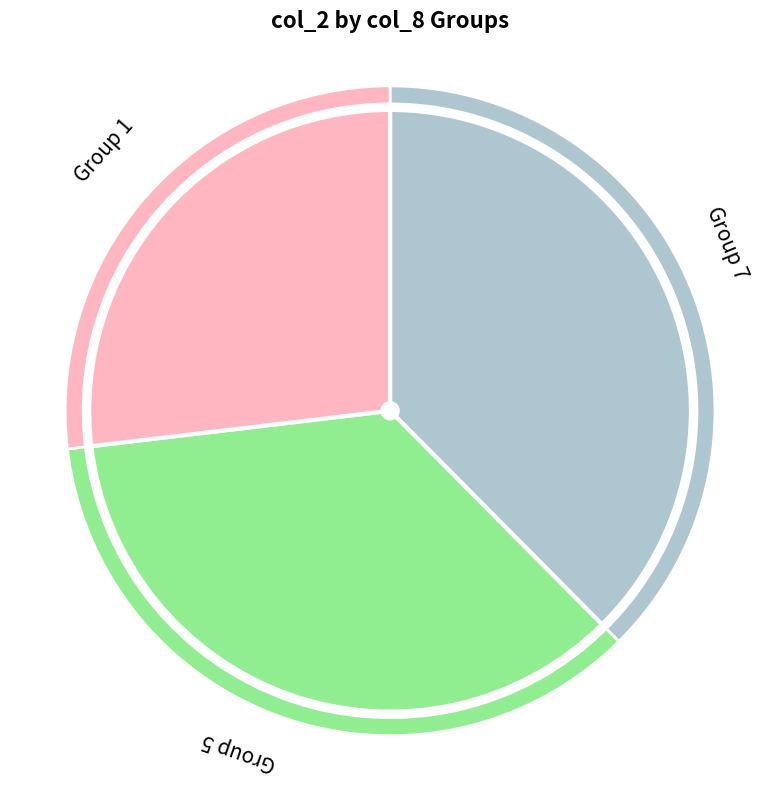

Which category has the smallest portion of the pie?

1